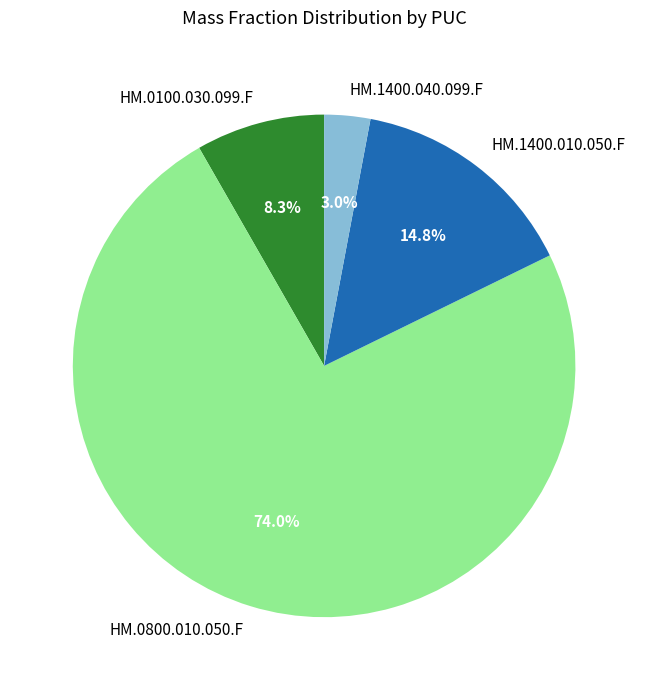

Is it true that HM.0100.030.099.F is 8% of the pie?

True